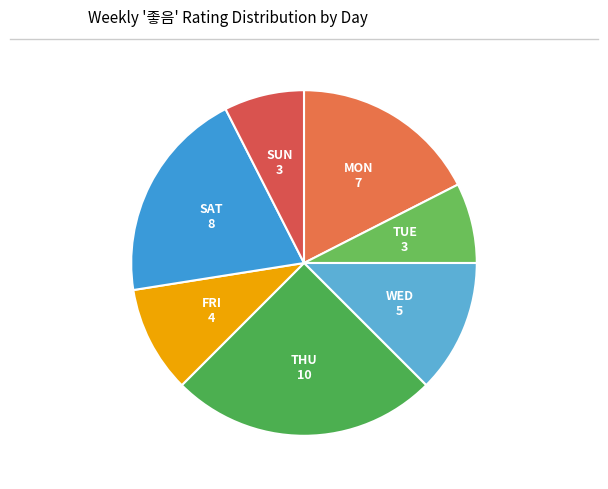

Between SUN and THU, which is larger?

THU